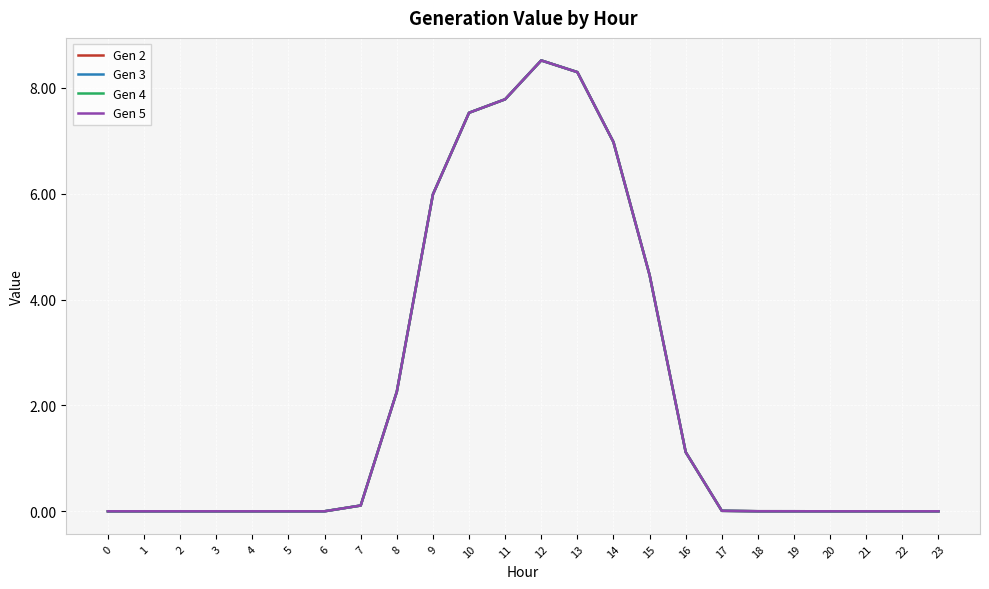

Between 1 and 20, which series saw the biggest shift?

Gen 2